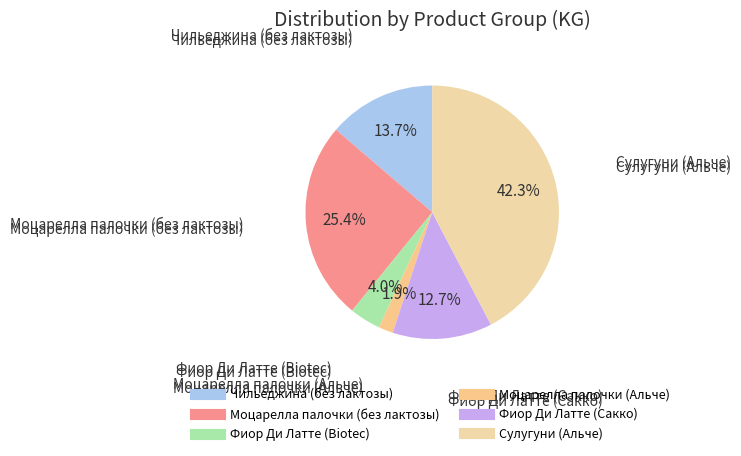

Combined, what portion of the pie is Чильеджина (без лактозы) and Фиор Ди Латте (Biotec)?

17.7%